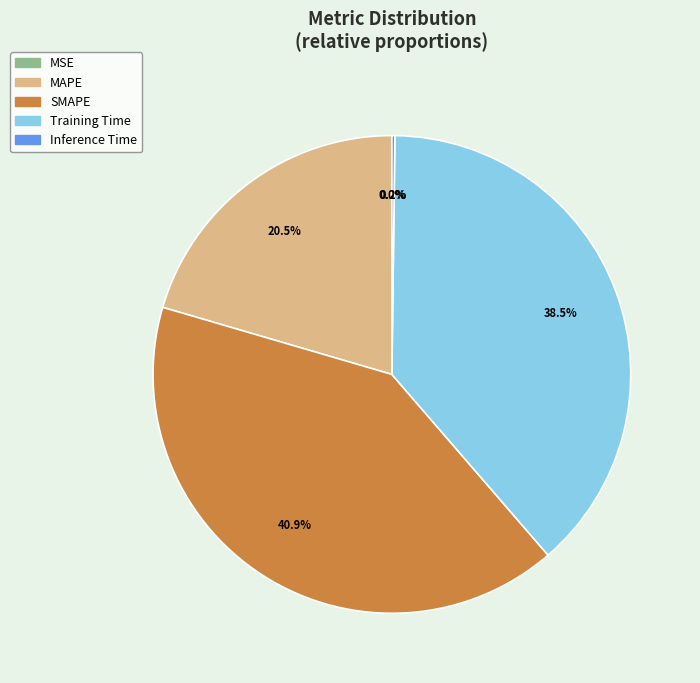

Approximately how many times larger is the value at Training Time compared to SMAPE?

0.9